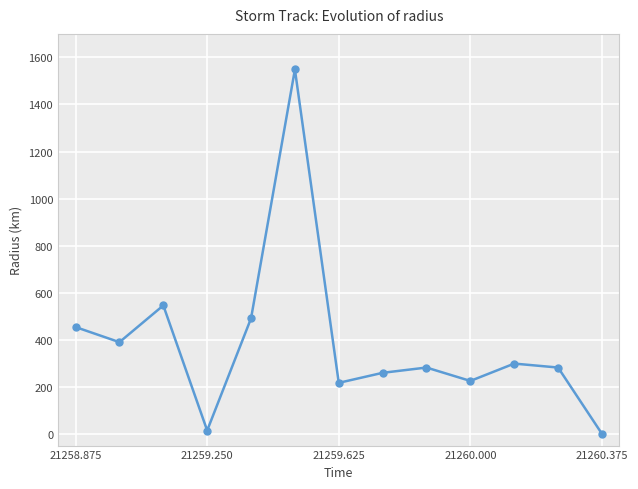

Reading left to right, list all the values displayed in this chart.

453.8	389.6	545.7	14.1	490.8	1548.7	216.7	259.3	281.7	224.8	298.5	281.7	0.0